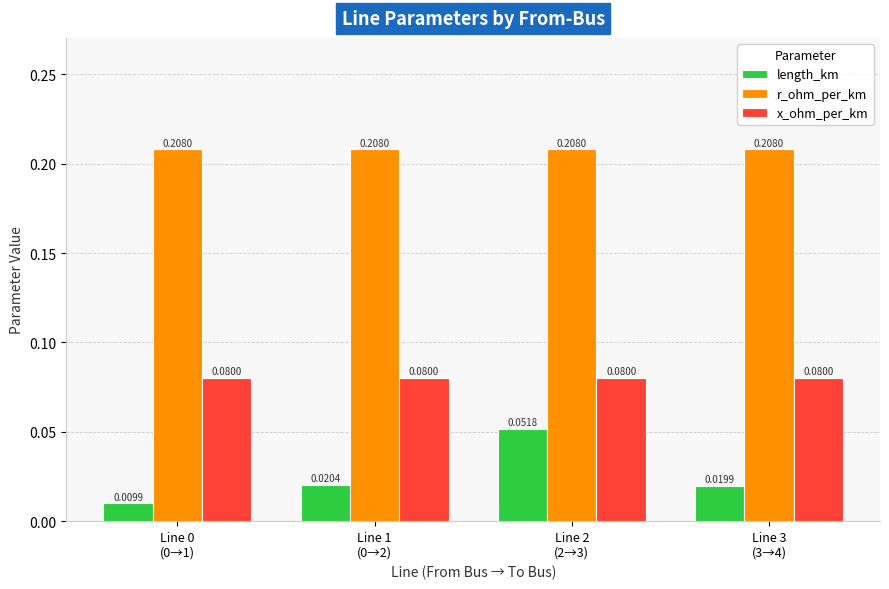

Is it true that r_ohm_per_km equals 0.3 at Line 0
(0→1)?

False